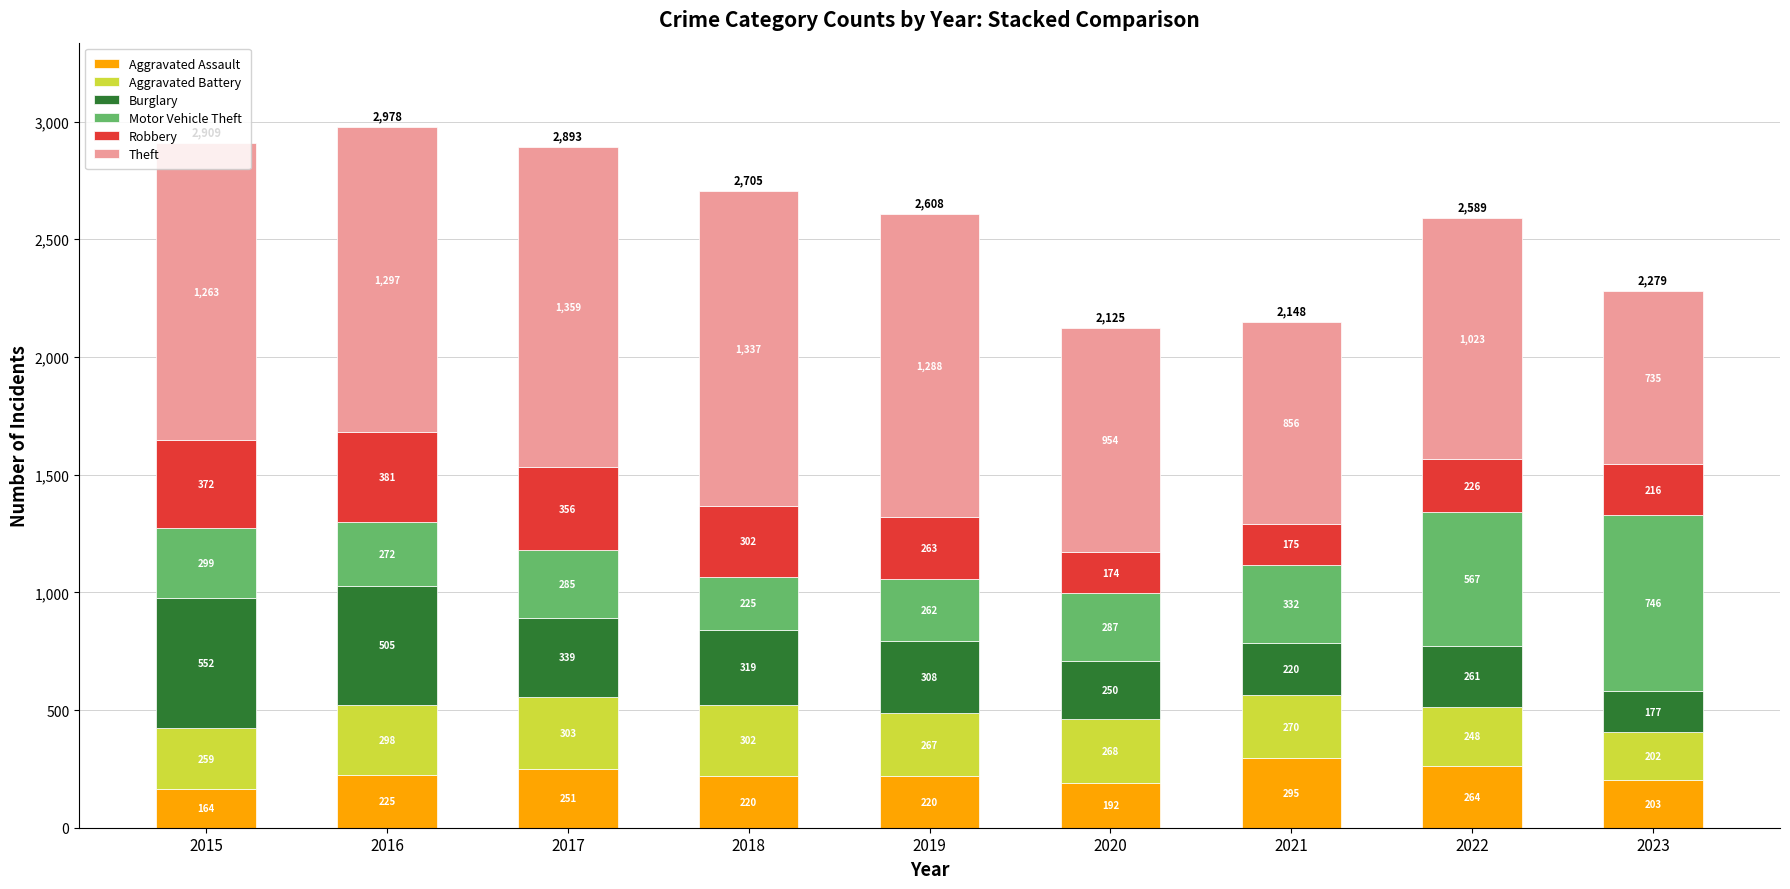

Is it true that Aggravated Assault equals 220 at 2018?

True